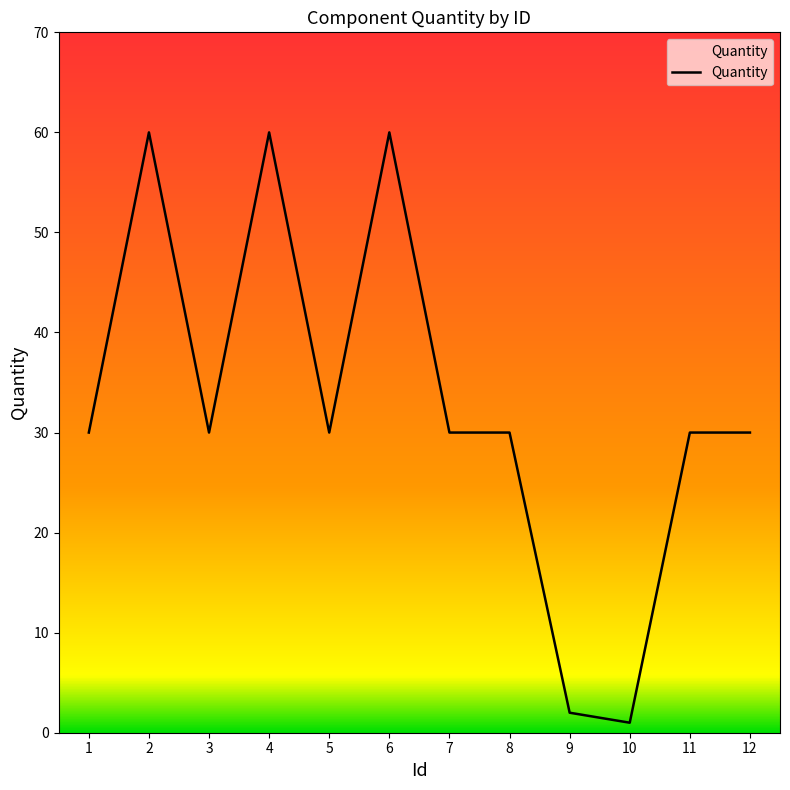

Is it true that the value at 1 is 30?

True